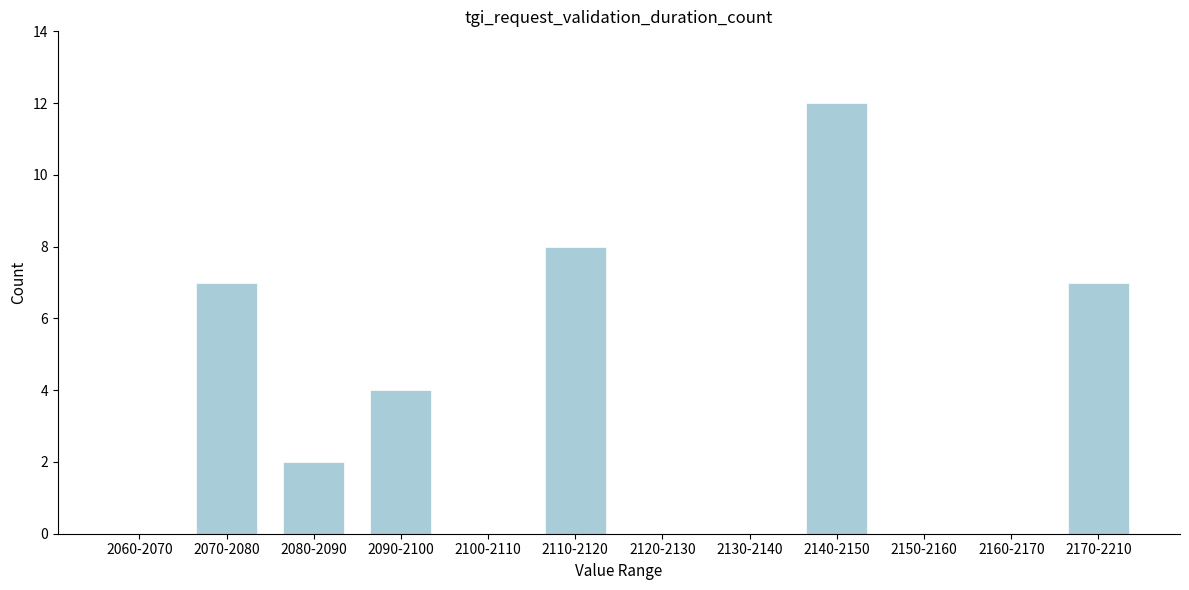

Reading left to right, list all the values displayed in this chart.

2060-2070=0	2070-2080=7	2080-2090=2	2090-2100=4	2100-2110=0	2110-2120=8	2120-2130=0	2130-2140=0	2140-2150=12	2150-2160=0	2160-2170=0	2170-2210=7